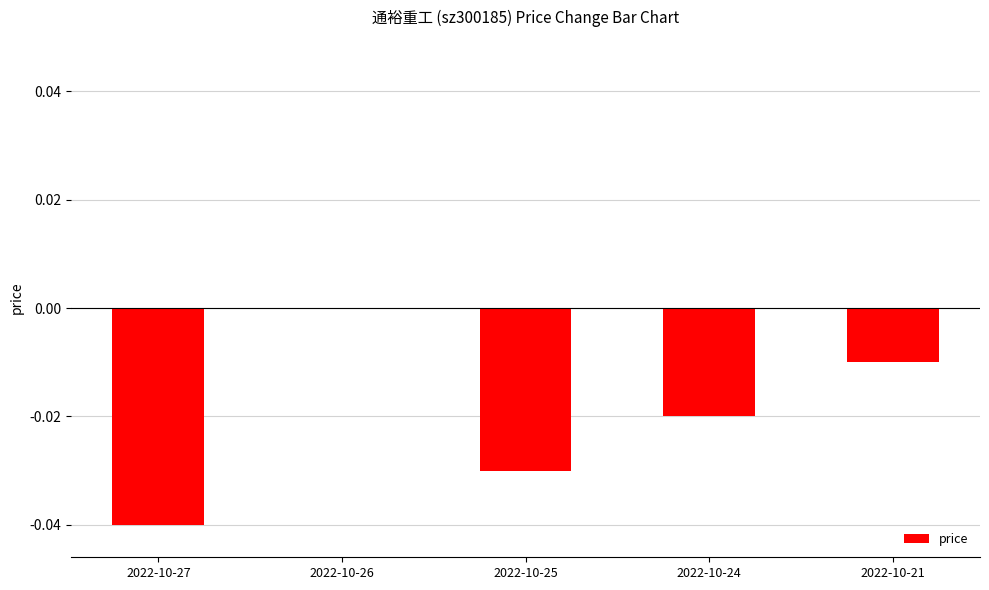

How many values are between 0 and 1?

1